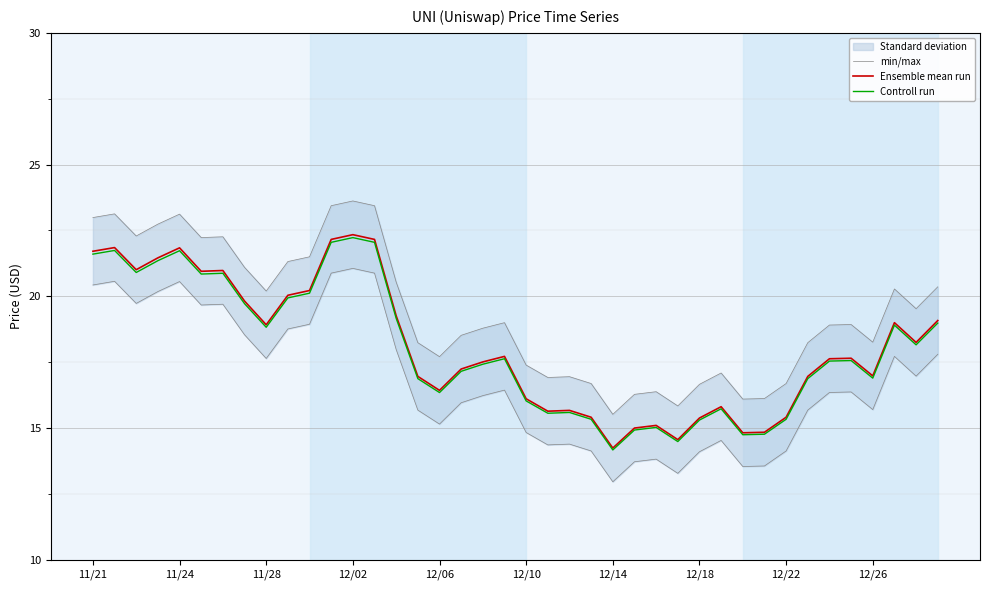

Where is Controll run nearest to the value 18?

38